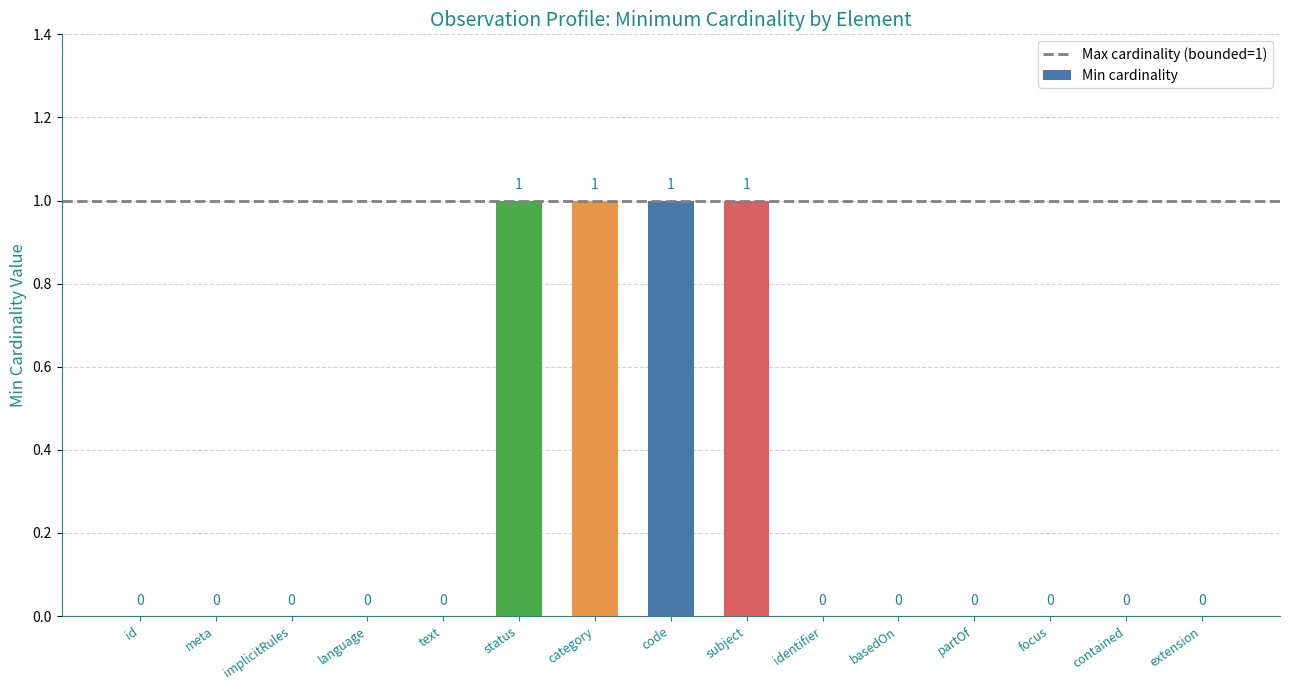

How many values are between 0 and 1?

15